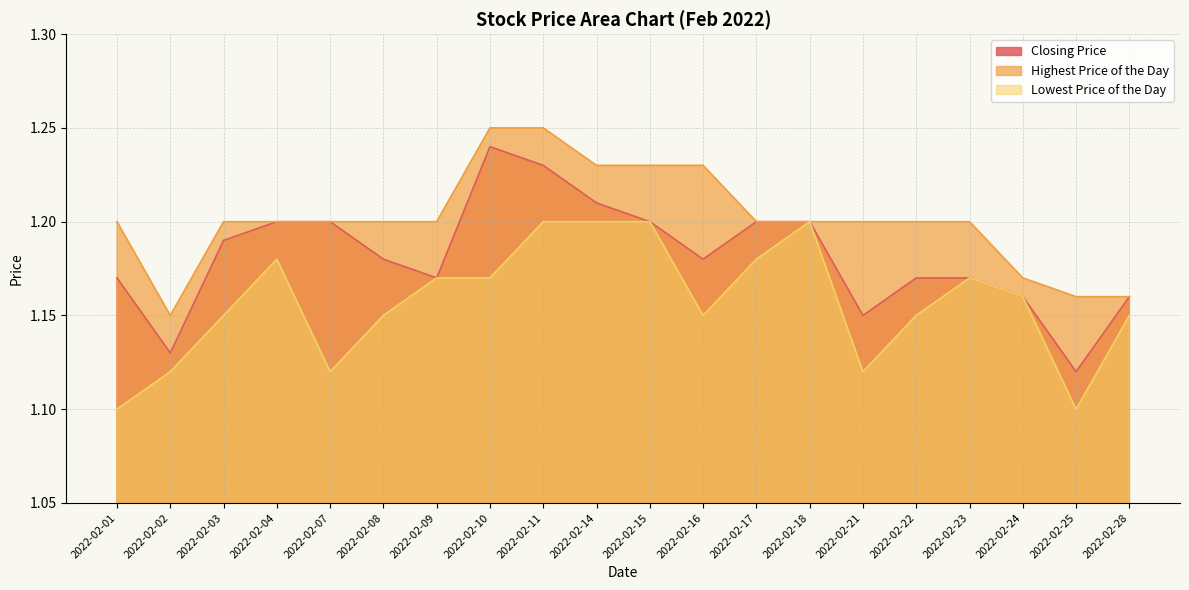

Which series has the largest range (max minus min)?

Closing Price